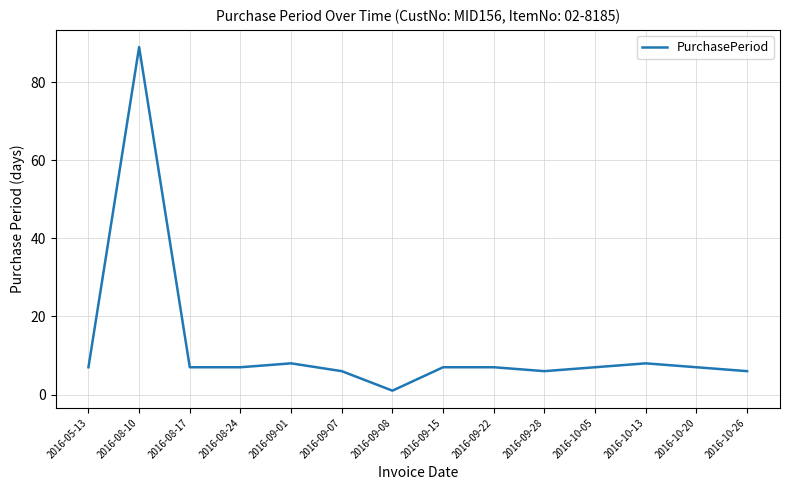

What position from the right is 2016-09-15?

7